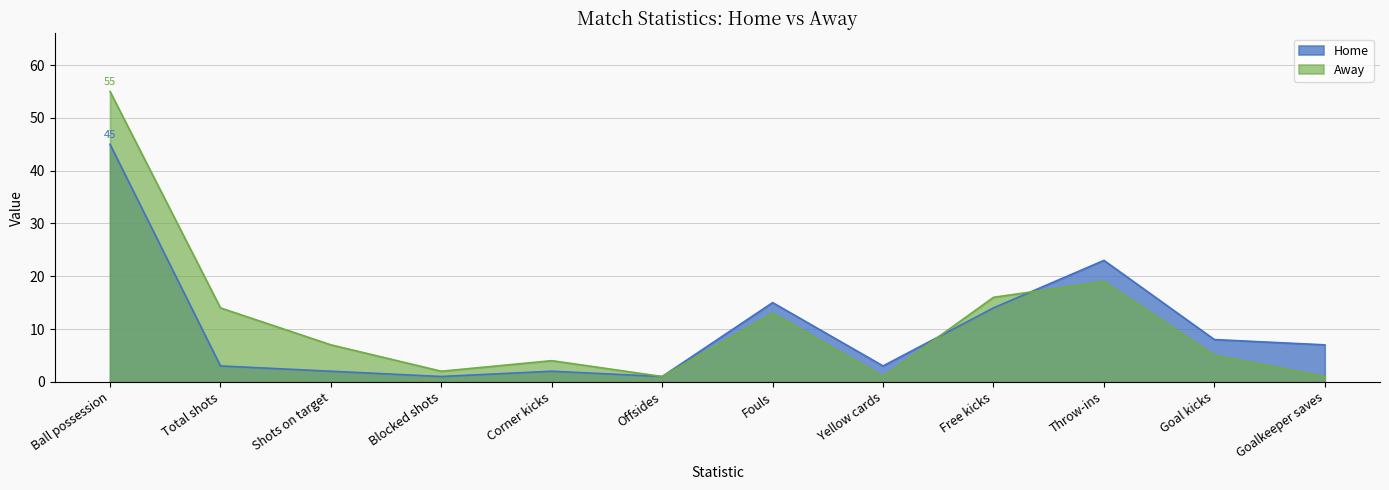

What is the label of the 2nd point from the right?

Goal kicks